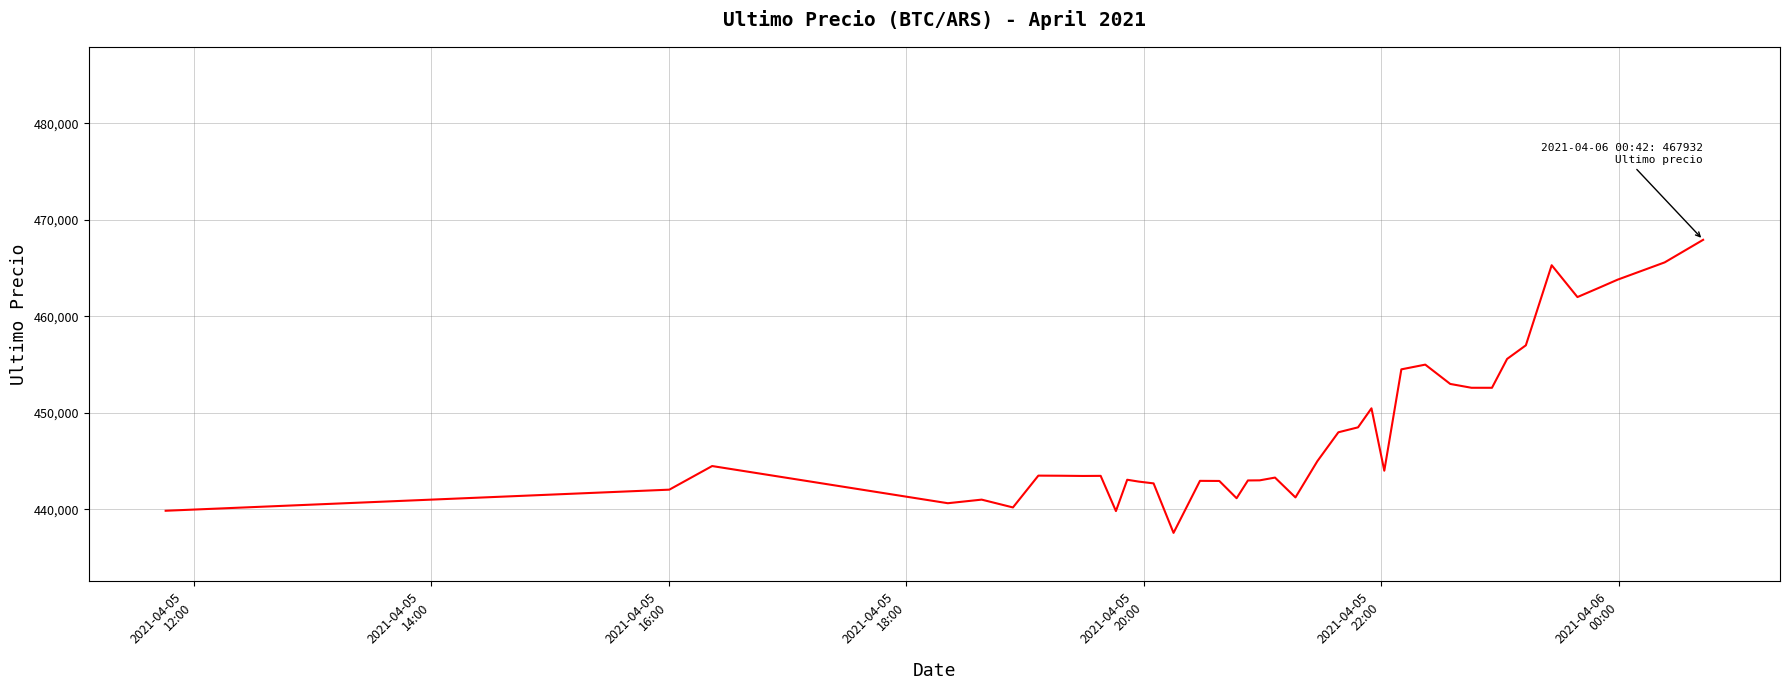

Count the number of categories in the chart.

40